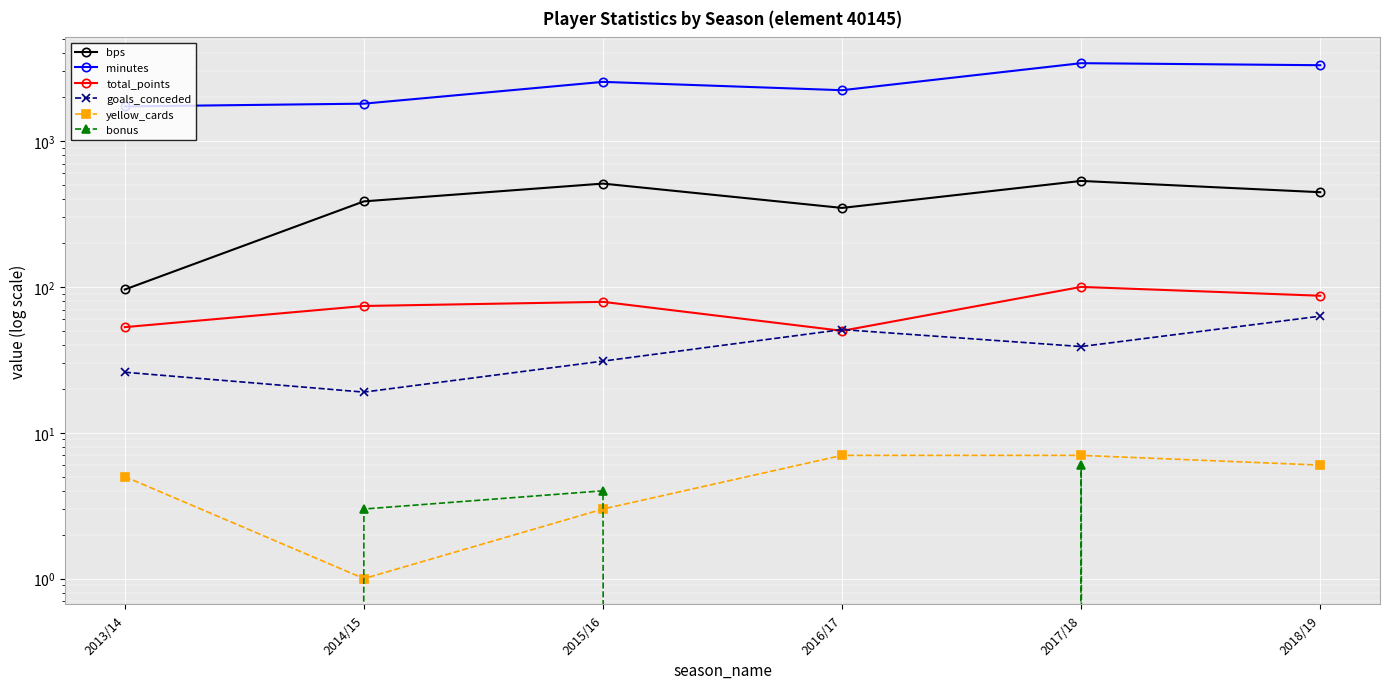

How many data points in goals_conceded are above 39?

2